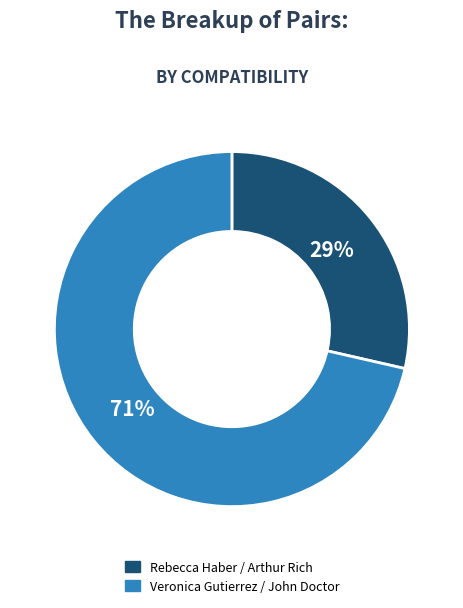

To the nearest percent, what is the average slice percentage?

50%